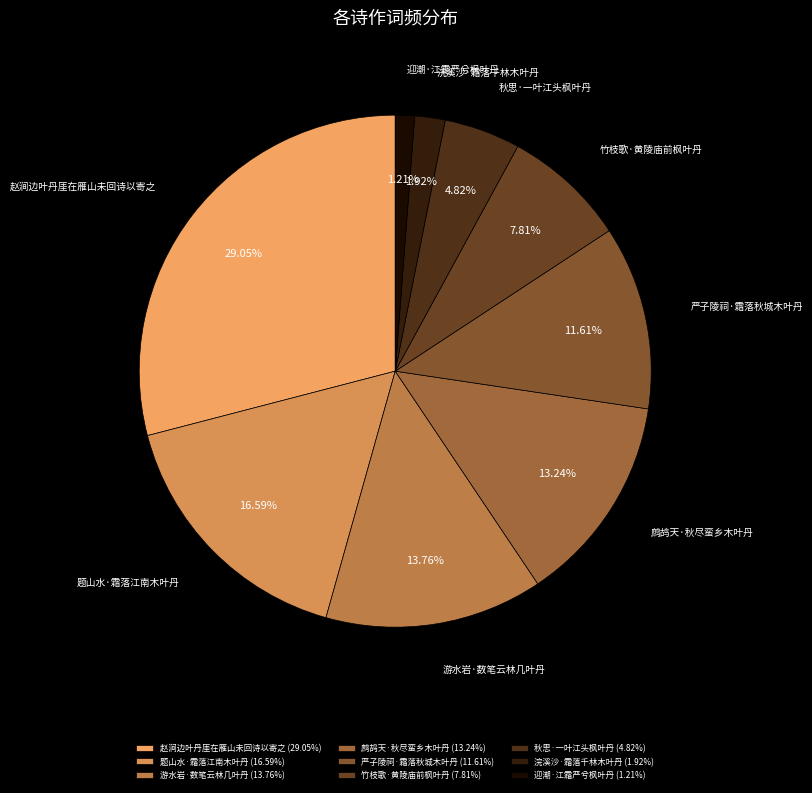

To the nearest percent, what is the average slice percentage?

11%